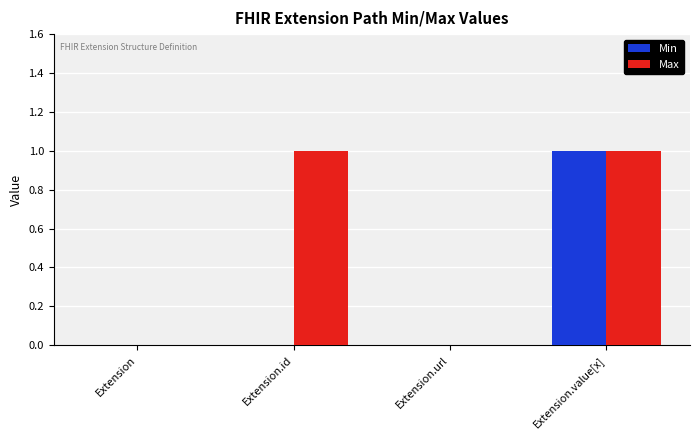

Count the Min values in the range 0 to 1.

4